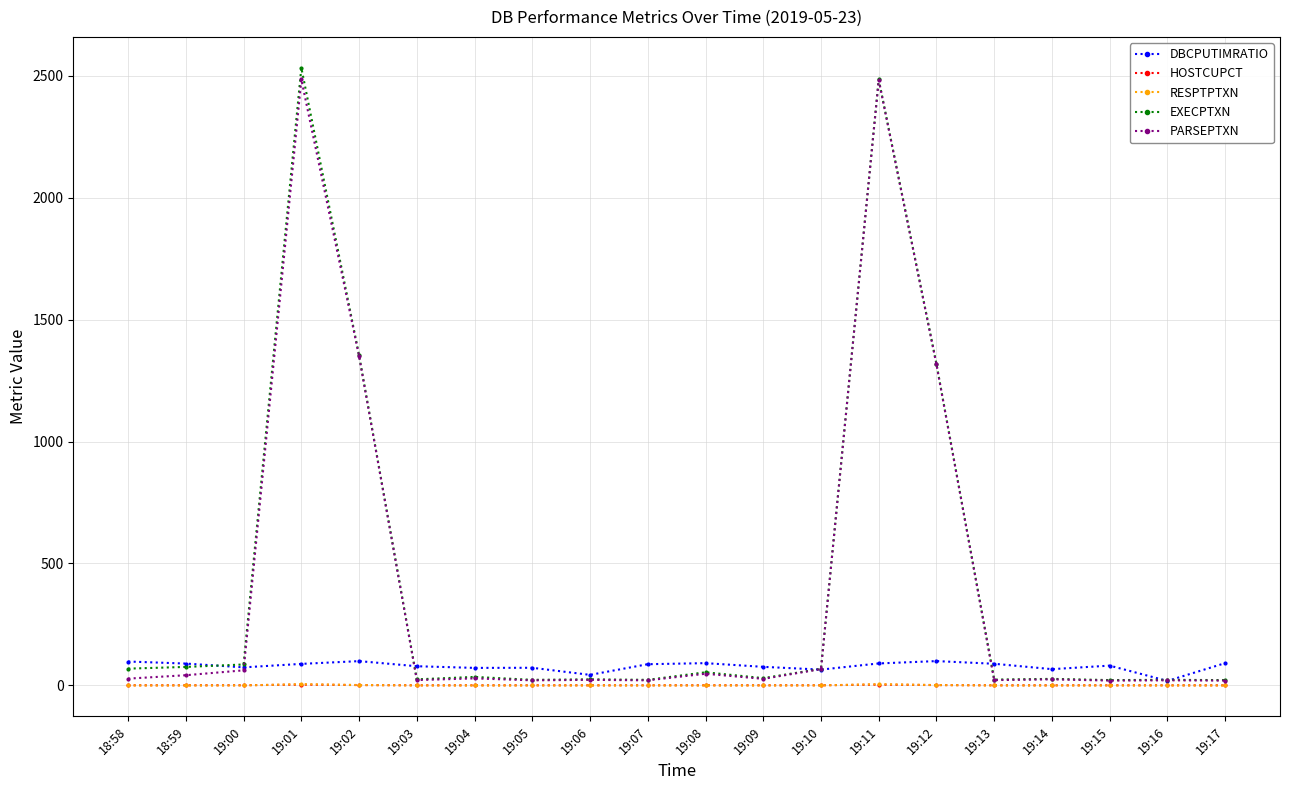

Which series has the largest range (max minus min)?

EXECPTXN